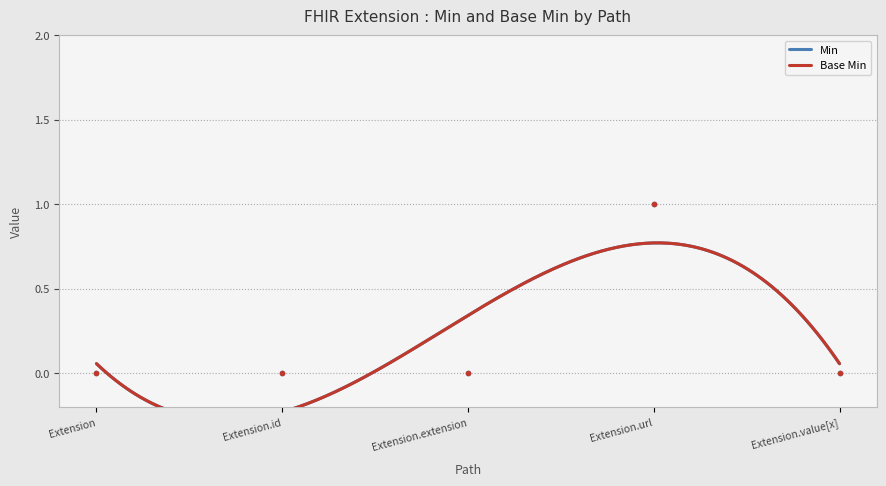

Is it true that Base Min equals 1 at Extension.extension?

False